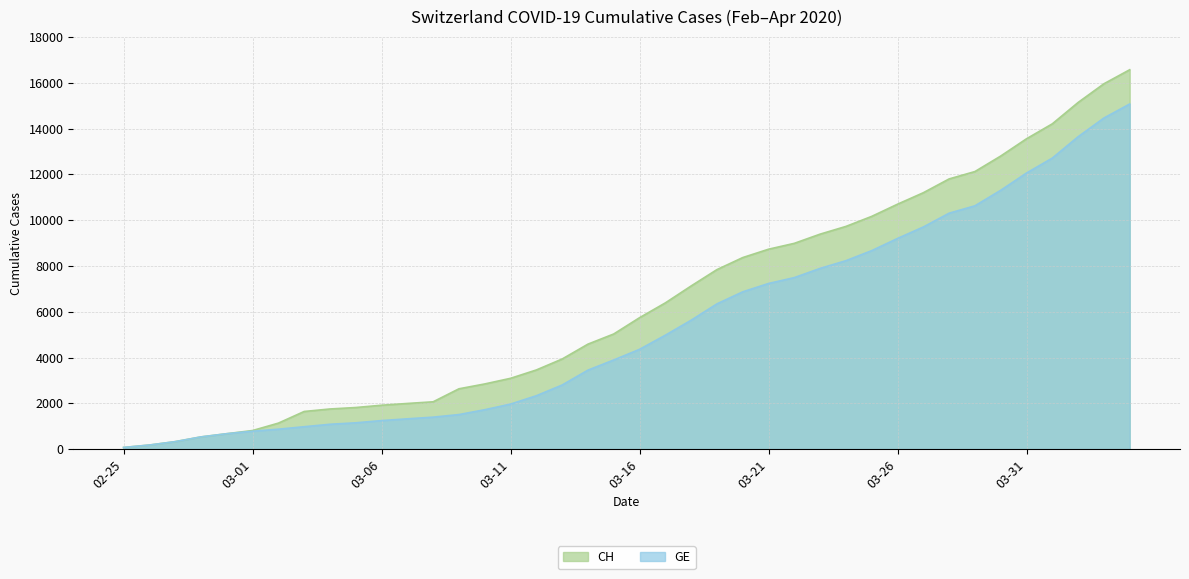

Which has a higher value, 2020-03-14 or 2020-03-04?

2020-03-14